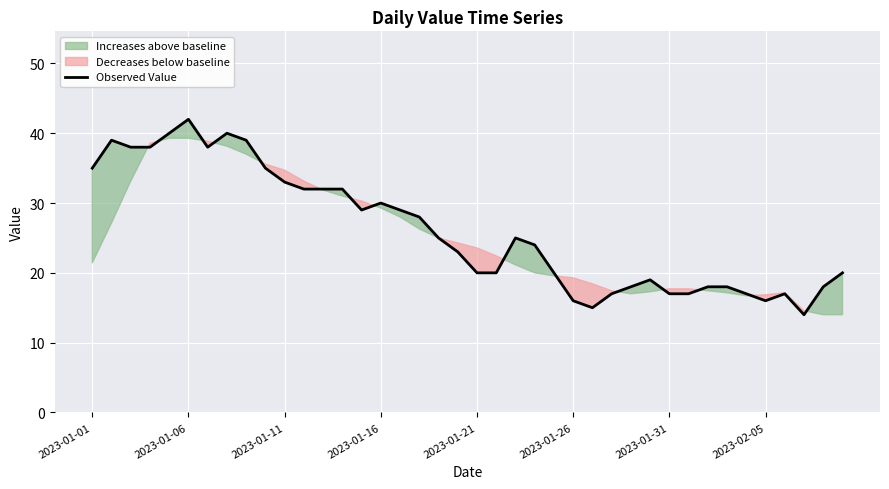

True or false: Observed Value has a value of 33 at 2023-01-11.

True